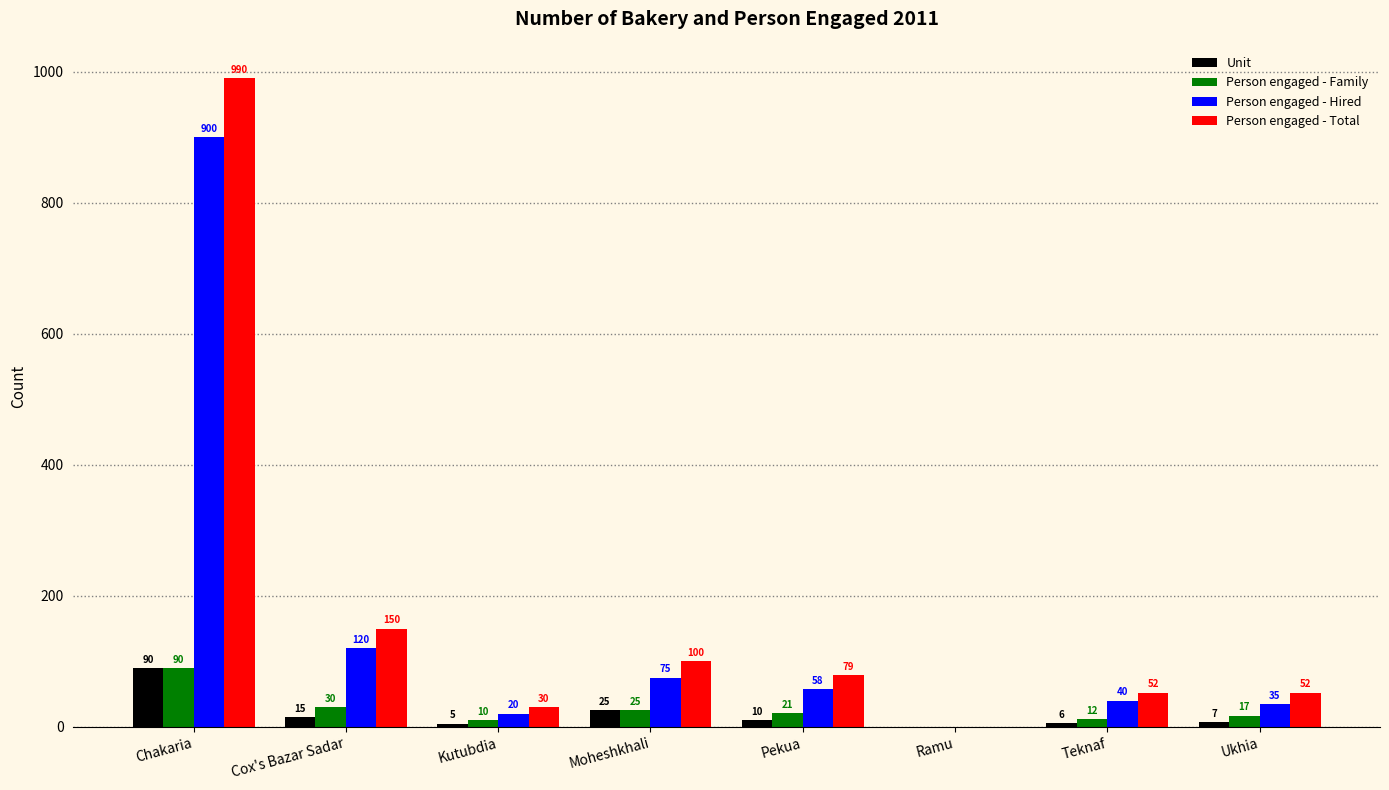

The value of Person engaged - Family at Moheshkhali is 25. True or false?

True